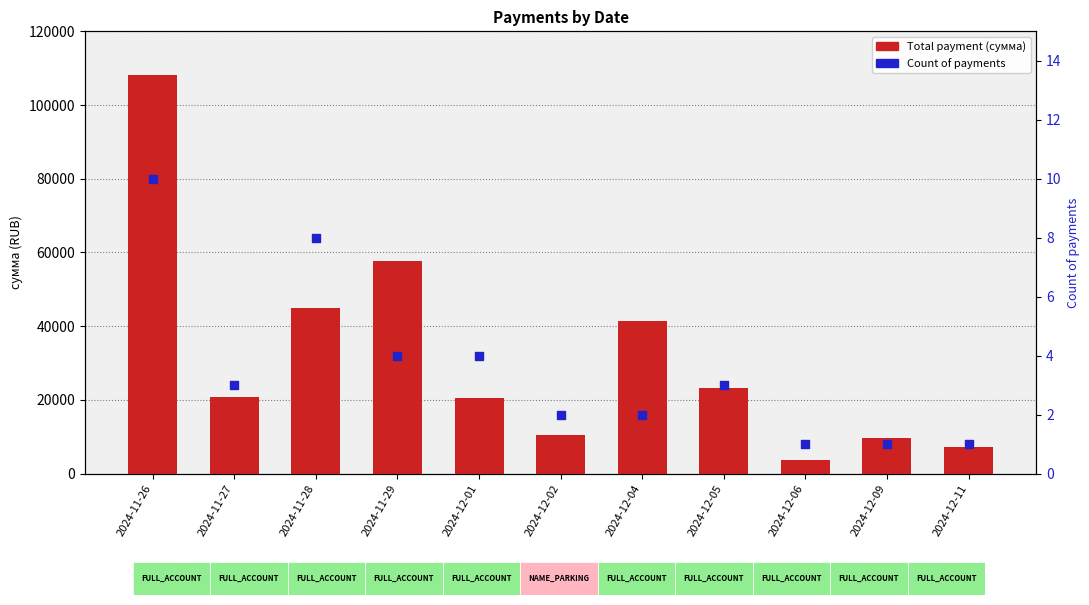

At how many categories does at least one series exceed 56863?

2